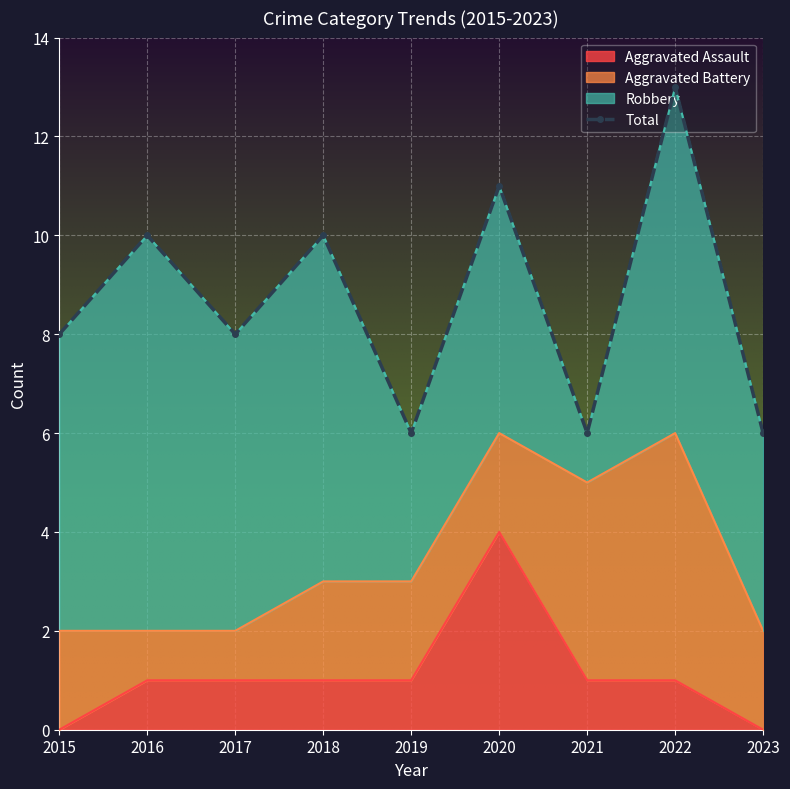

At which category does the data reach its first local peak?

2016